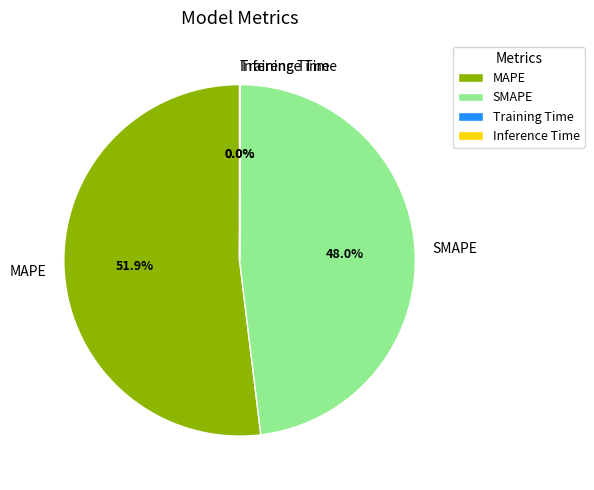

Does any single category account for the majority?

Yes